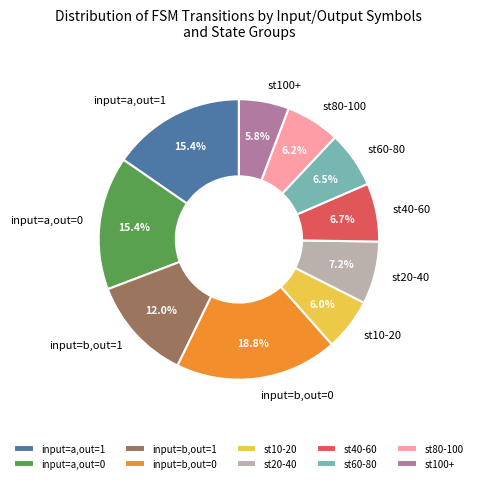

Which has a higher value, st10-20 or input=a,out=1?

input=a,out=1